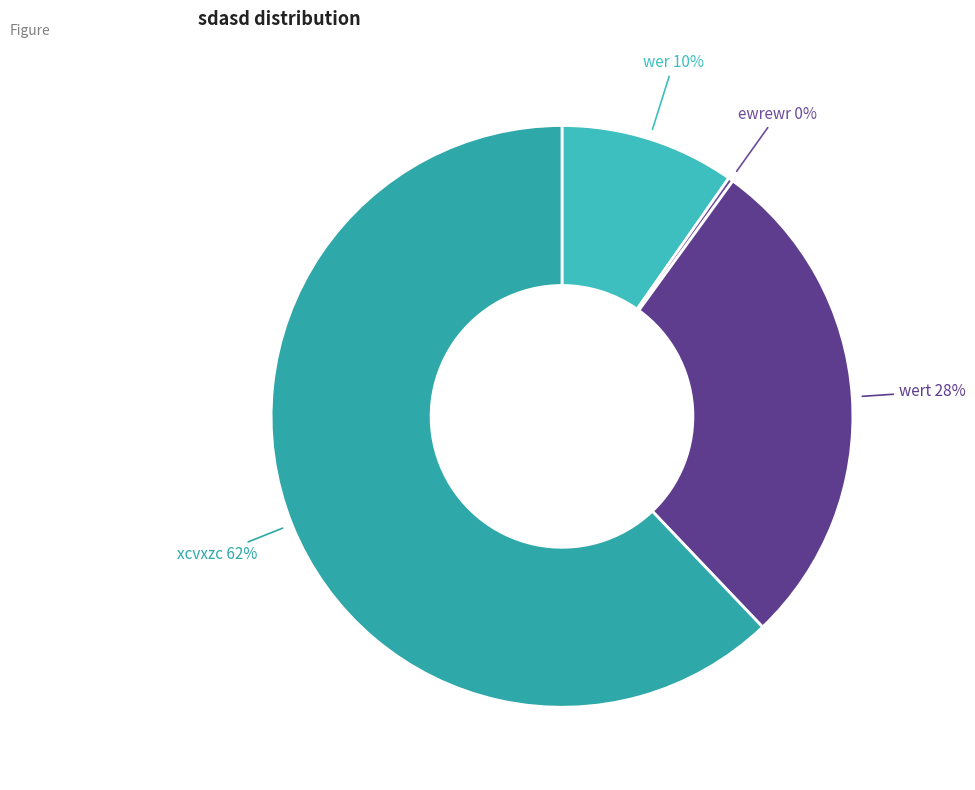

Which has a higher value, wer or wert?

wert